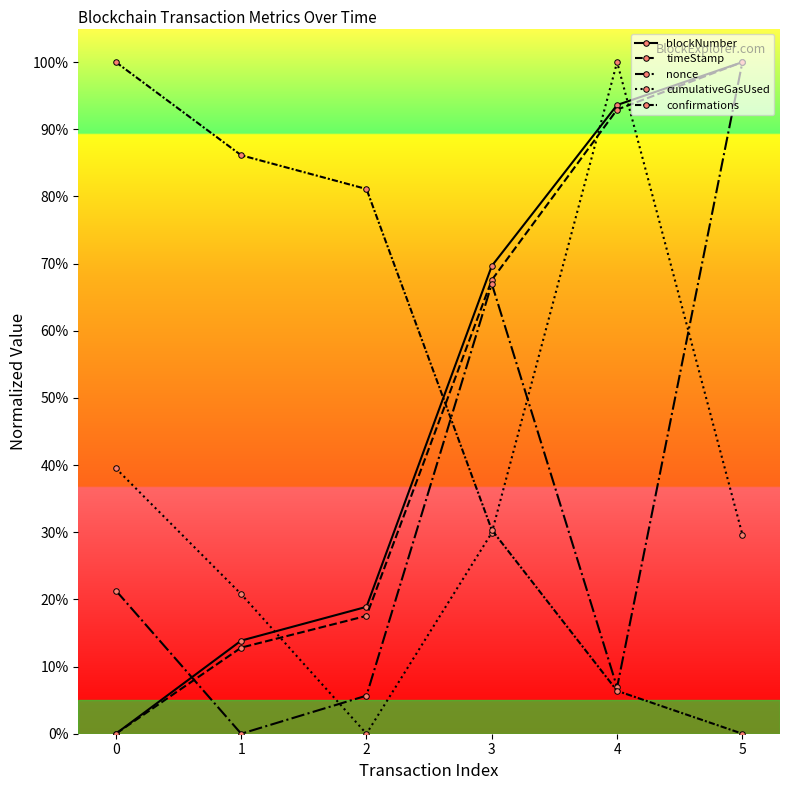

Which has a higher value, 0 or 4?

4